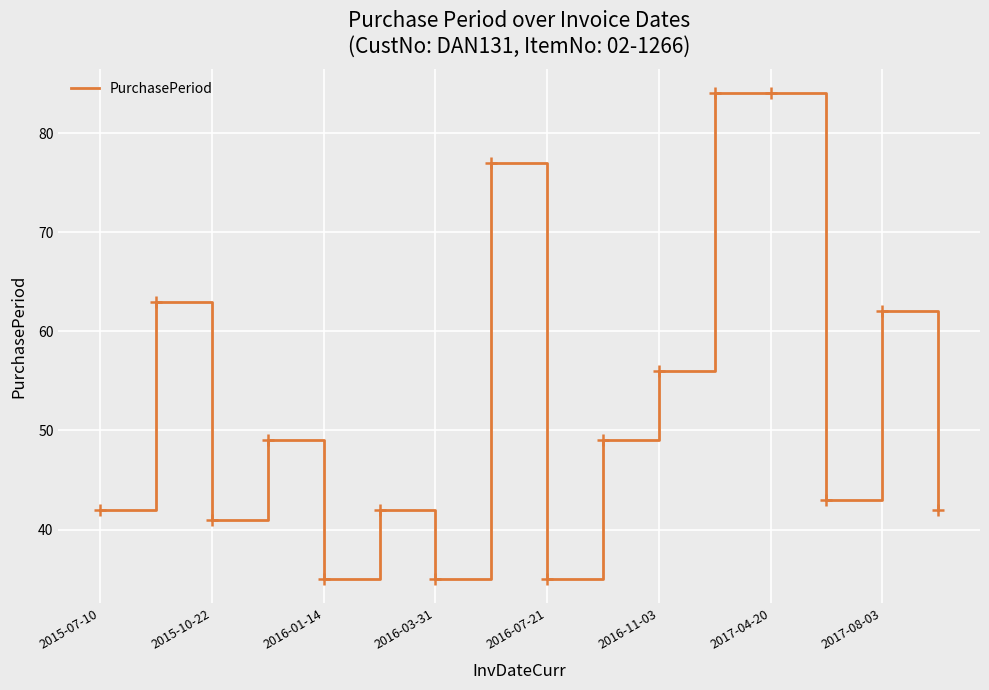

What is the average value?

52